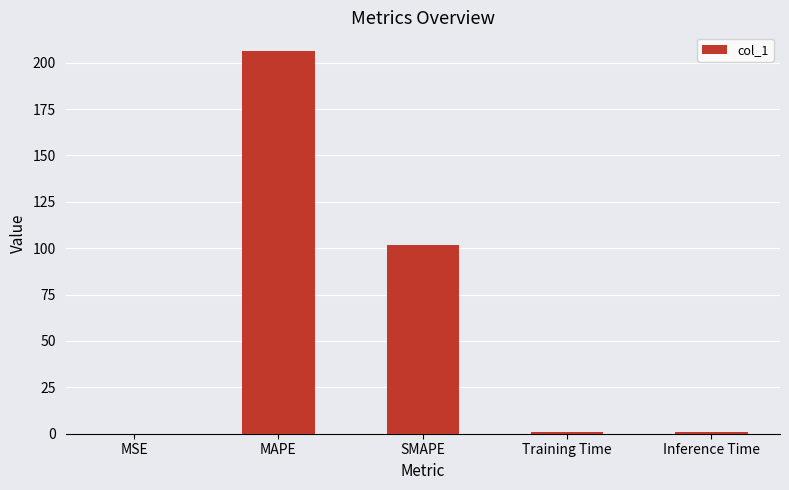

What value does the data have at MAPE?

206.1